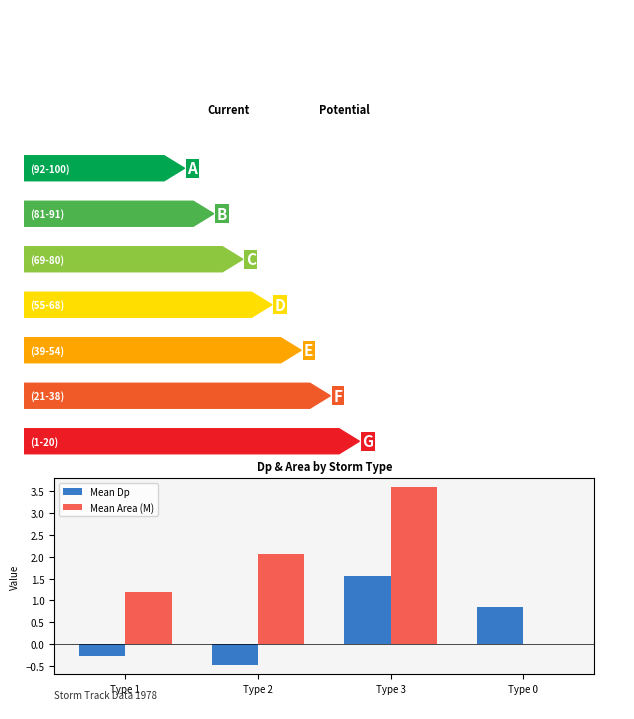

What is the average value of the Mean Area (M) series?

1.7